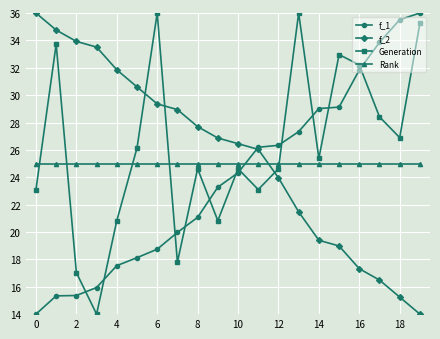

True or false: f_1 and Rank intersect in this chart.

True